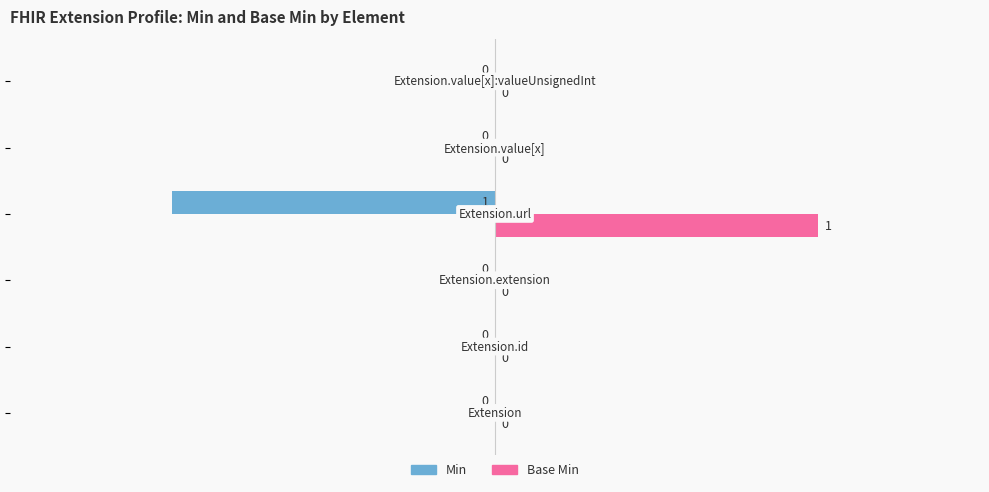

How many Base Min values are between 0 and 1?

6